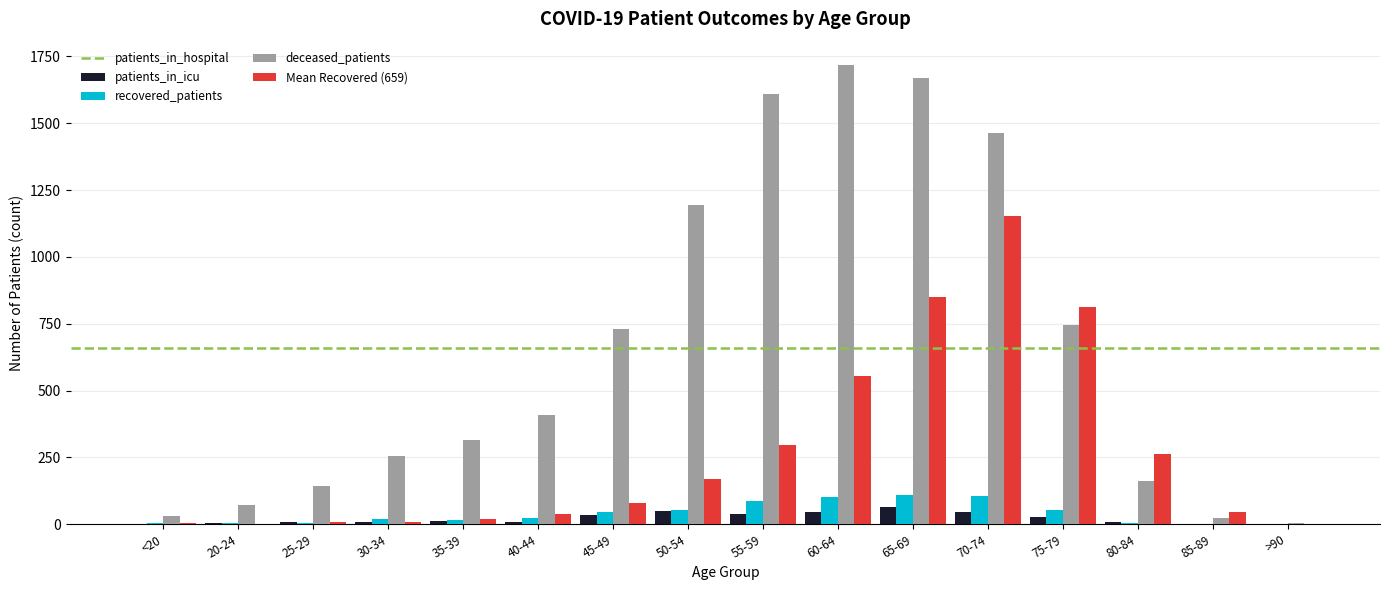

How many data points does each series have?

16